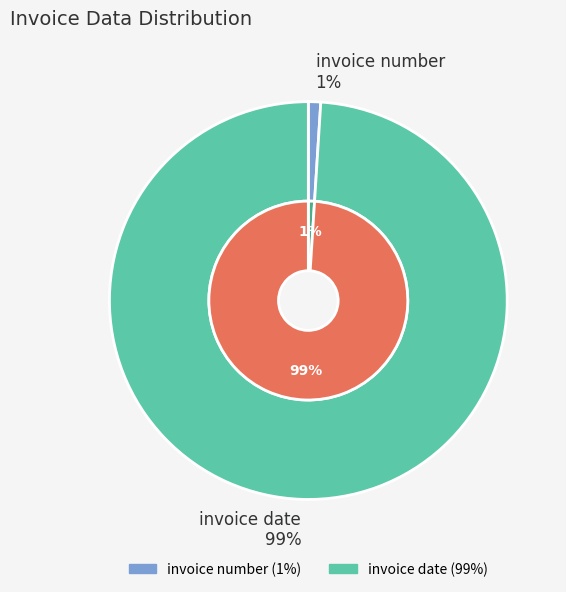

How many segments does this pie chart have?

2